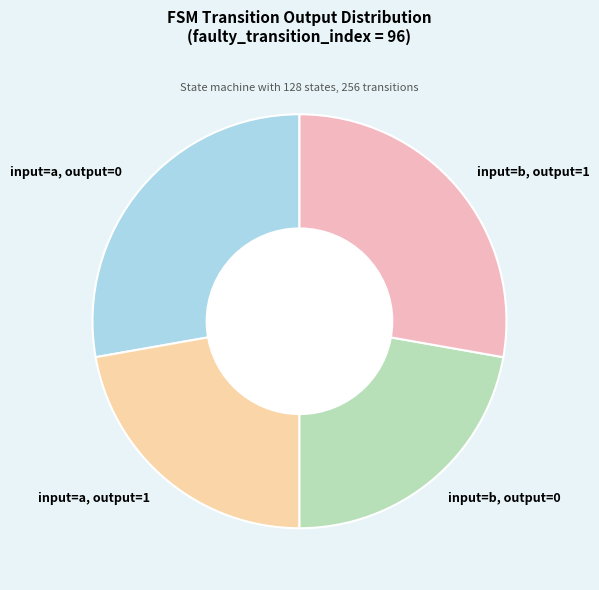

Is the sum of input=b, output=0 and input=a, output=1 greater than half?

No